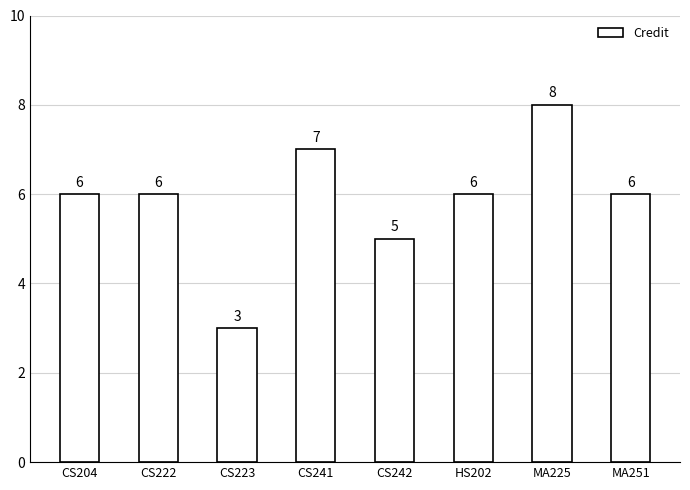

Reading left to right, extract all data points from this chart.

CS204=6	CS222=6	CS223=3	CS241=7	CS242=5	HS202=6	MA225=8	MA251=6